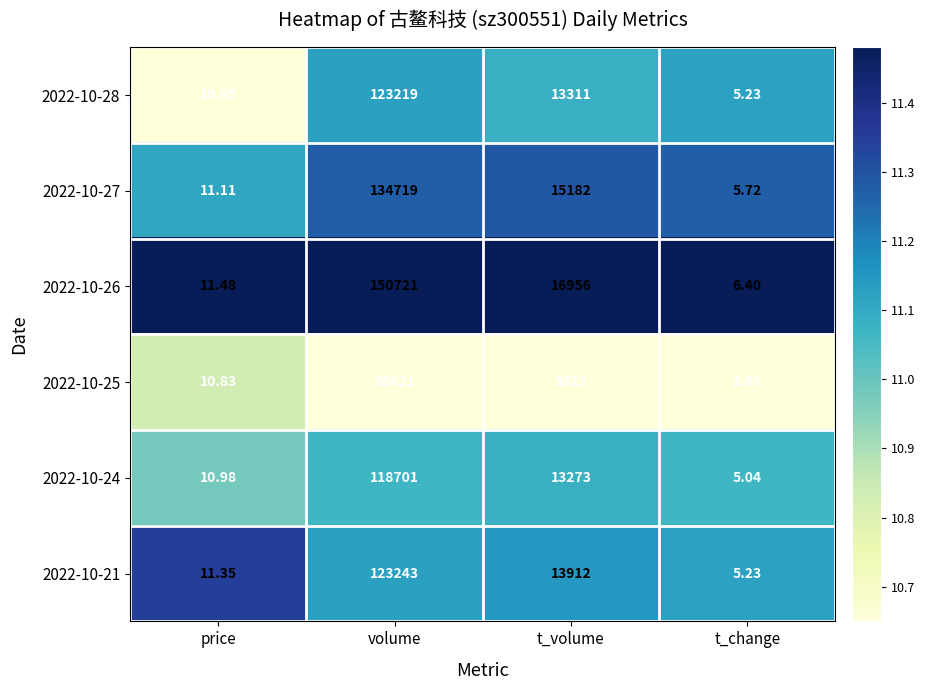

At which category is the sum across all series the highest?

volume